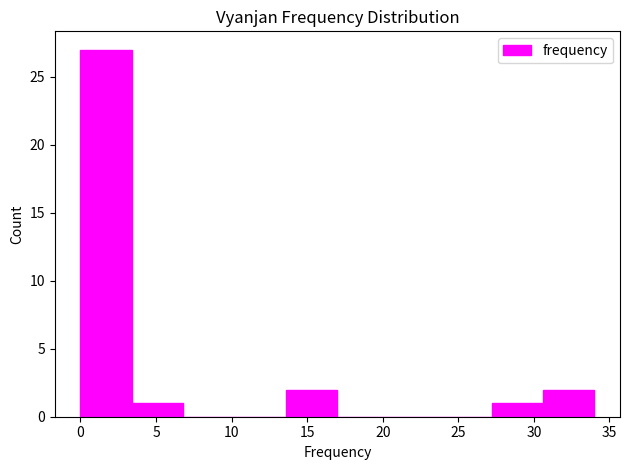

Reading left to right, transcribe this chart: for each bar, give the range it covers on the x-axis and its height. Neither the bar edges nor the heights are printed on the chart, so give them approximately, as read against the axes.

0.0 to 3.4: 27
3.4 to 6.8: 1
6.8 to 10.2: 0
10.2 to 13.6: 0
13.6 to 17.0: 2
17.0 to 20.4: 0
20.4 to 23.8: 0
23.8 to 27.2: 0
27.2 to 30.6: 1
30.6 to 34.0: 2